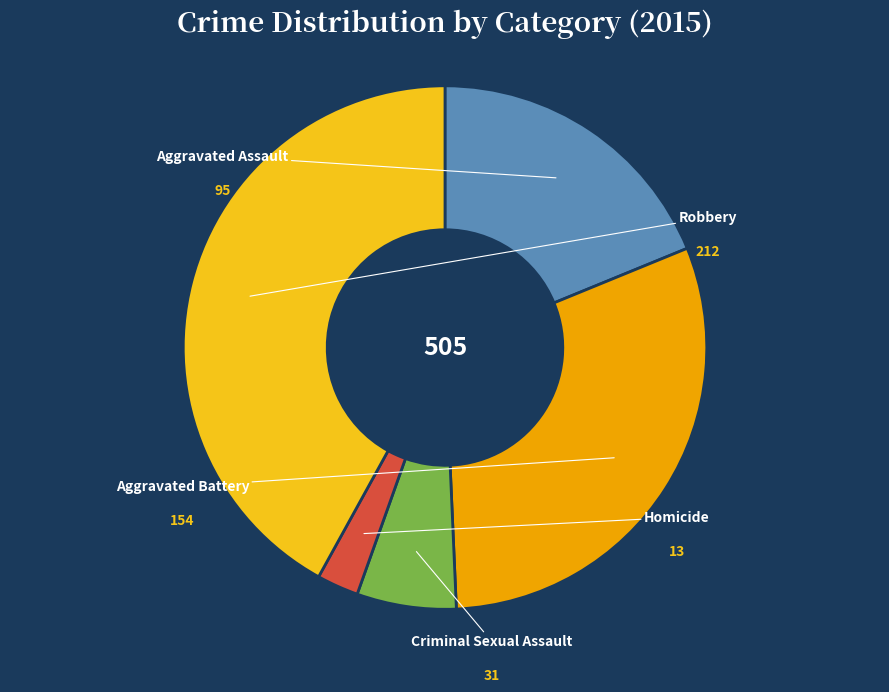

Which slice is the largest?

Robbery